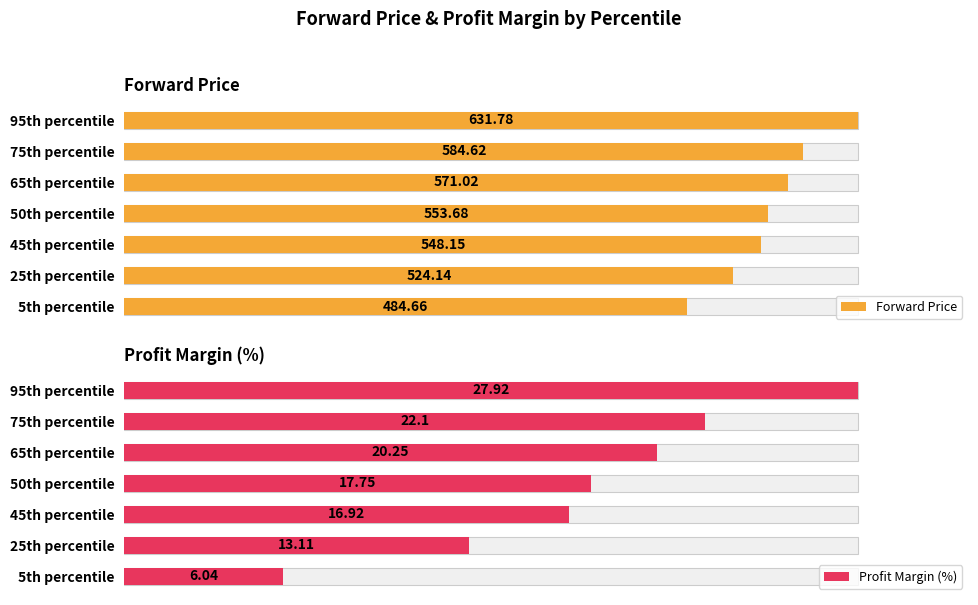

Is it true that Forward Price equals 876.1 at 95th percentile?

False